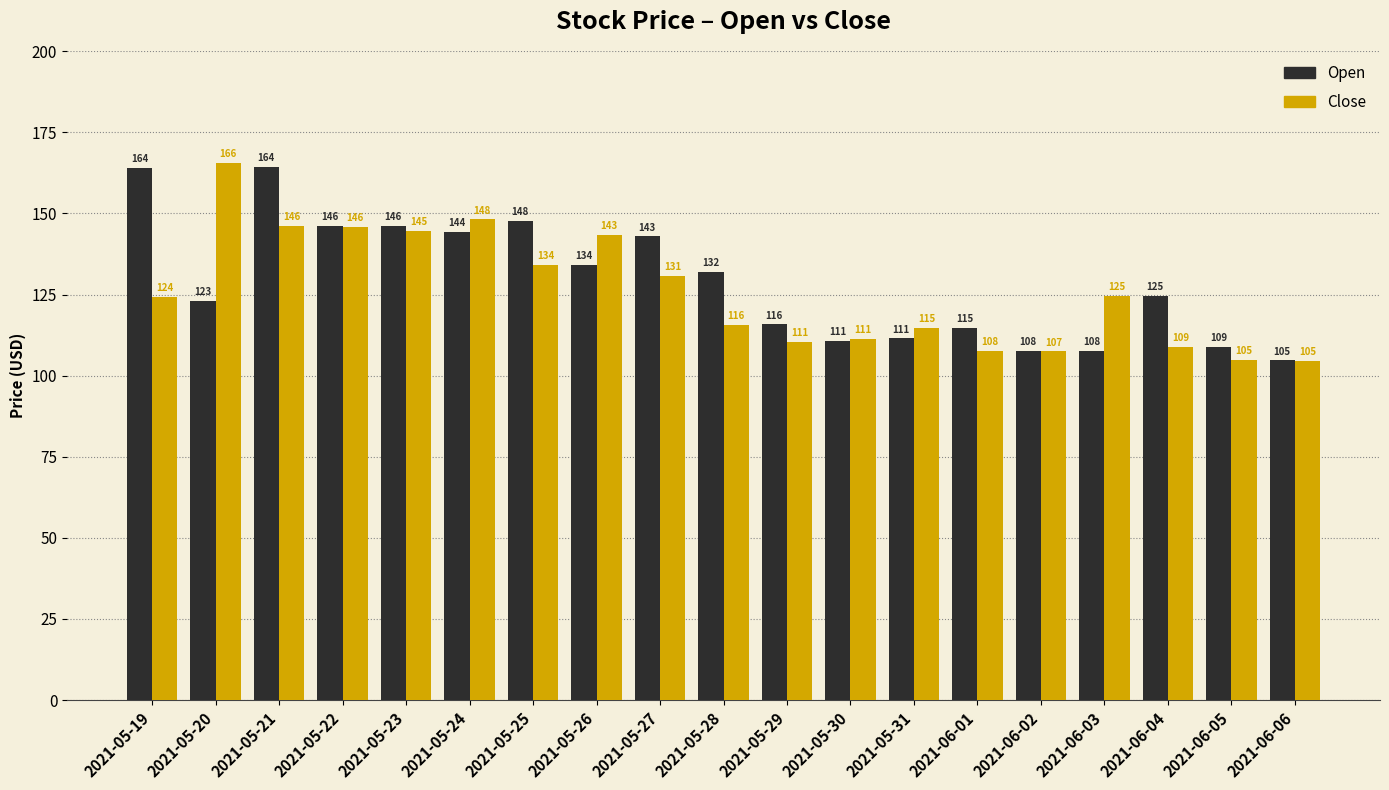

Which series changed the most between 2021-05-25 and 2021-05-27?

Open